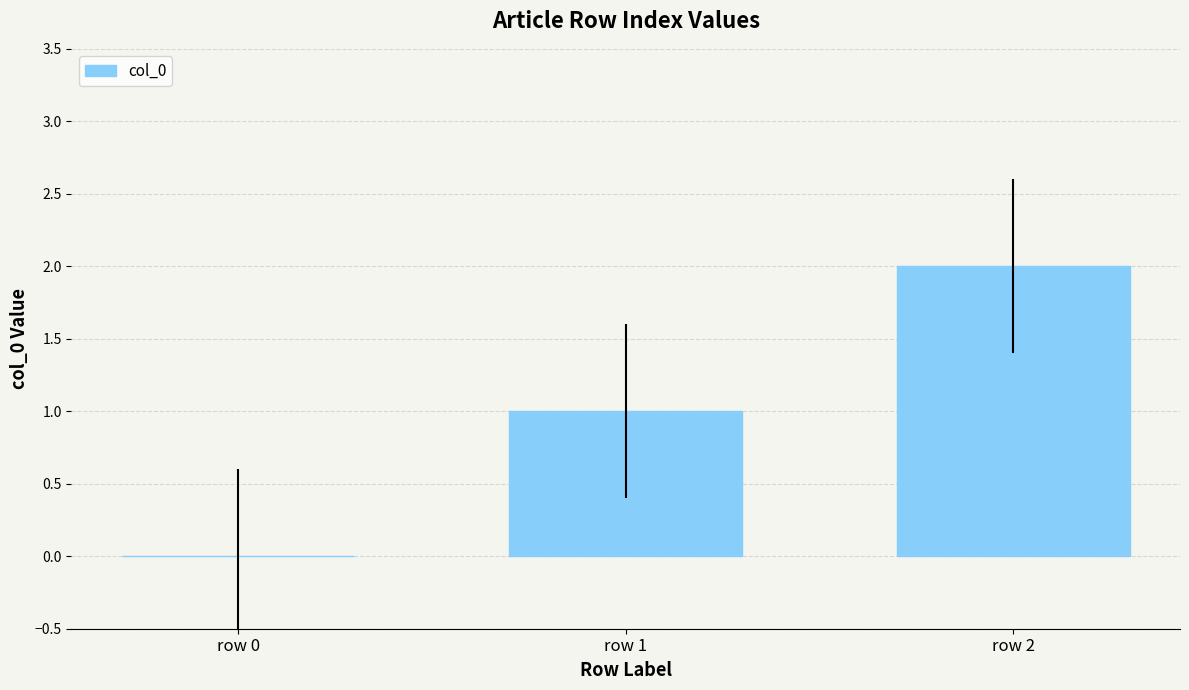

How many positive values are there?

2